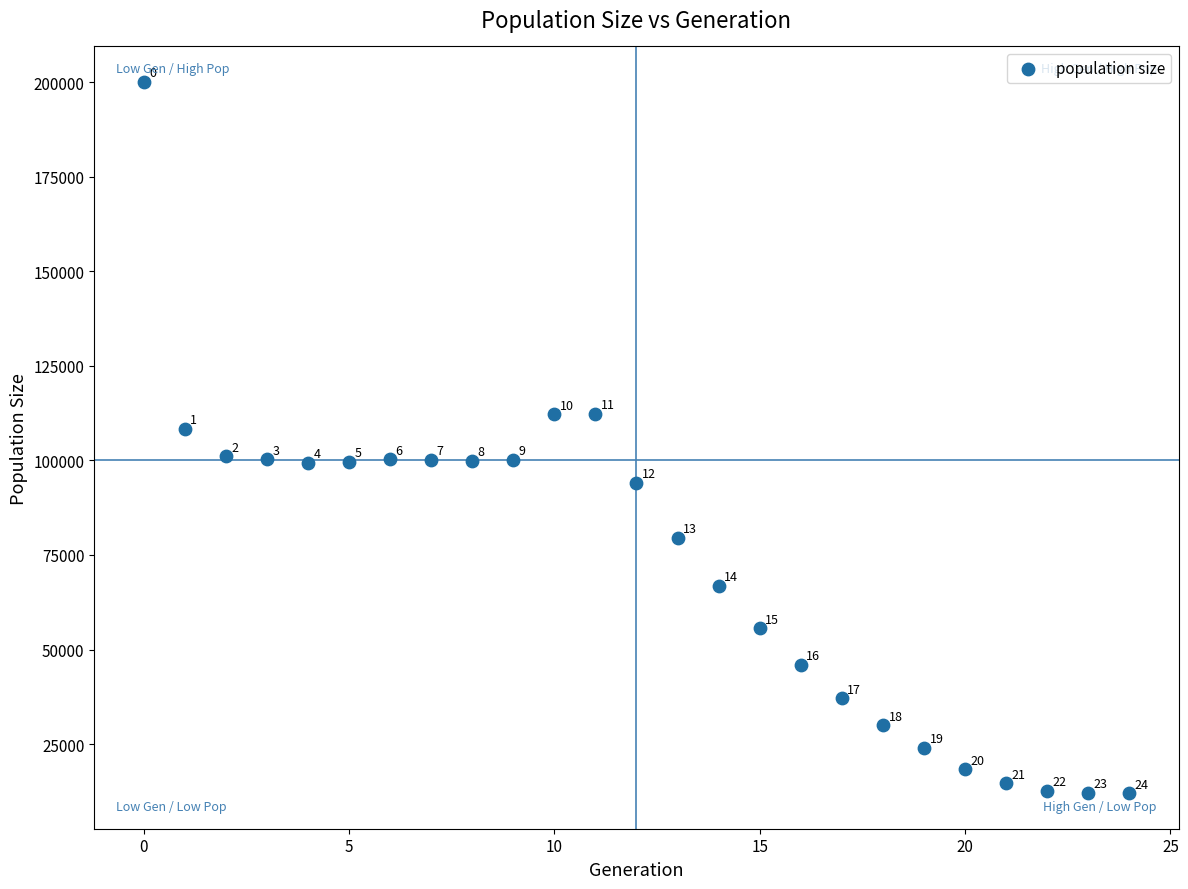

What is the range of Y values (max minus min)?

188116